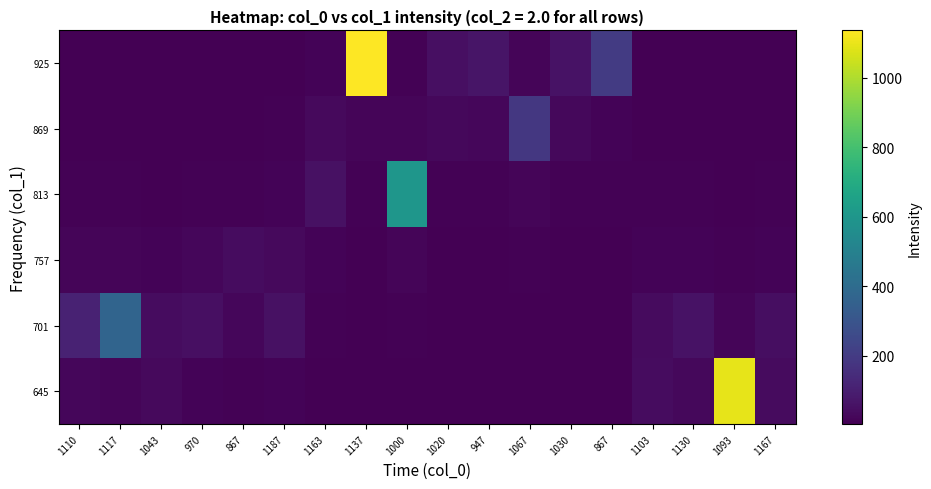

What is the smallest value displayed?

3.1